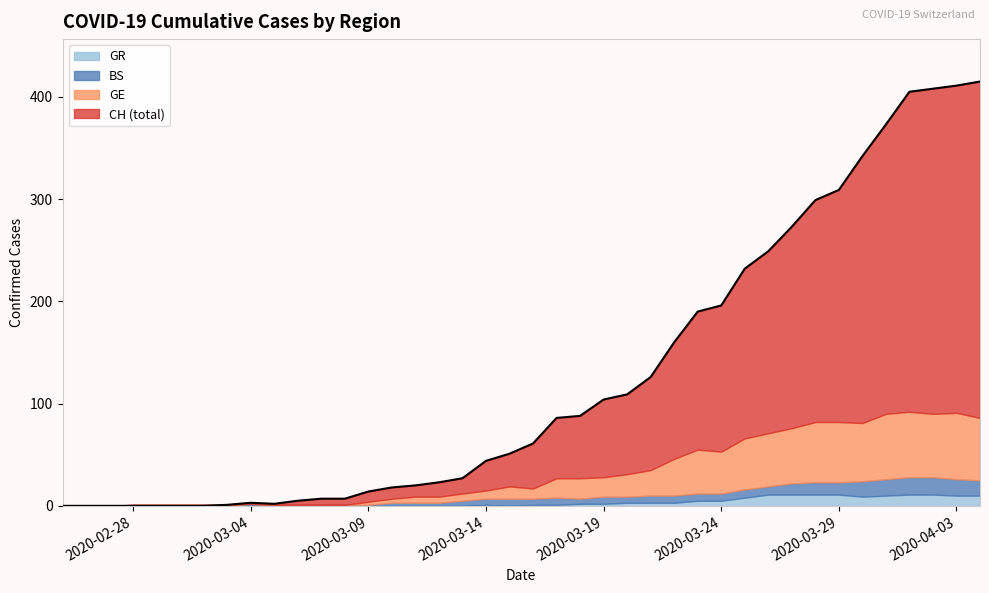

What are all the series names shown in the legend?

CH, GE, BS, GR